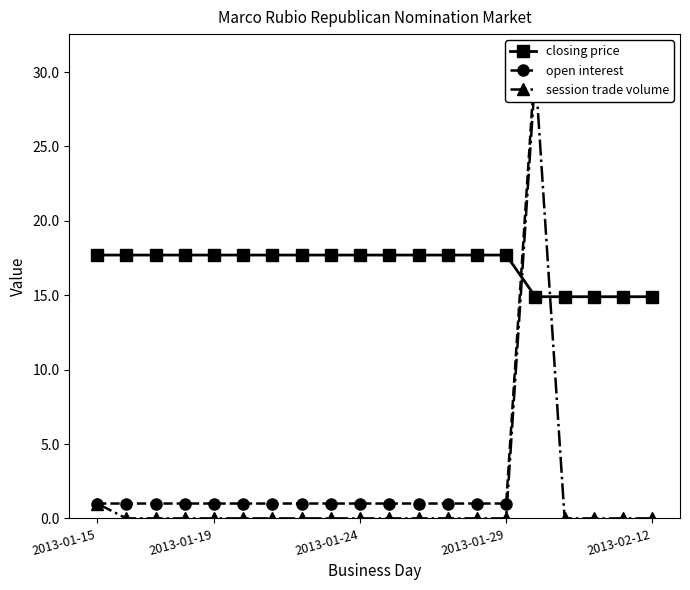

What is the maximum value for closing price?

17.7